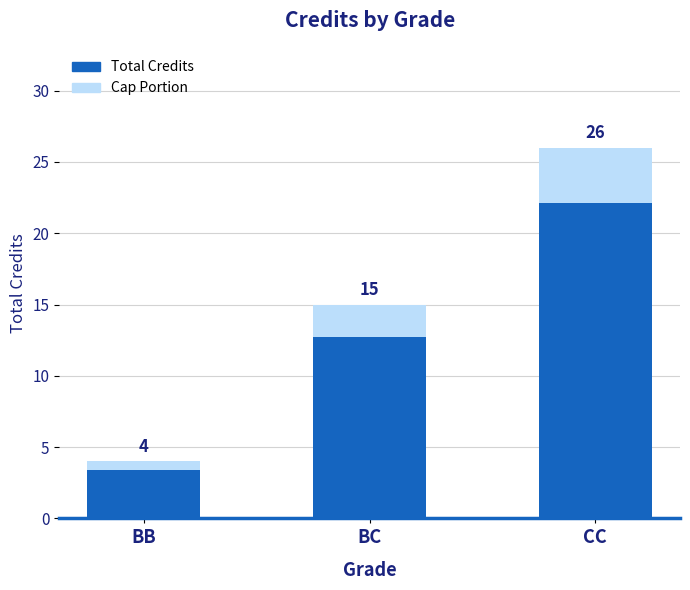

What is the label of the 3rd bar from the left?

CC